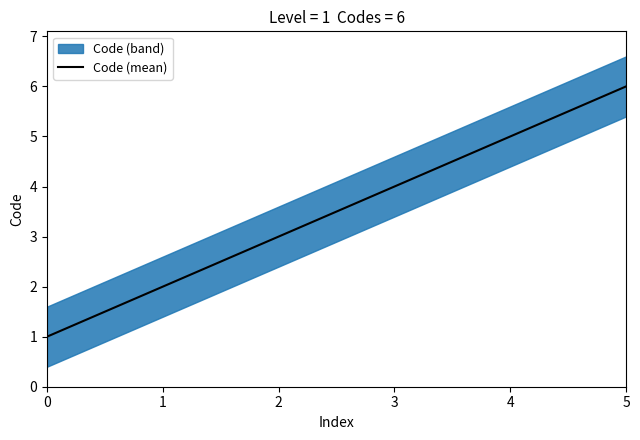

What is the change in value from 2 to 3?

+1